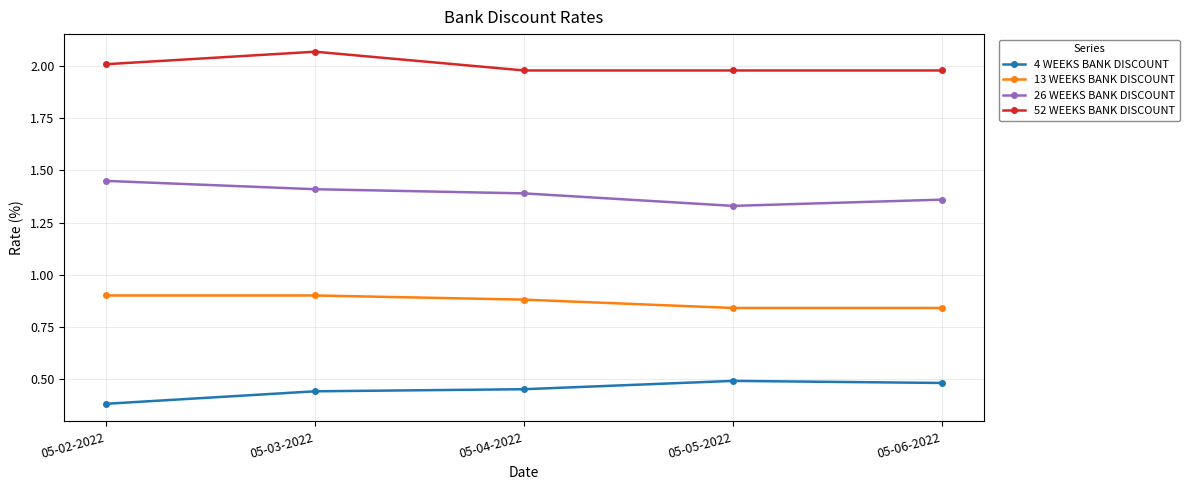

Rank the series by their average value, from lowest to highest.

4 WEEKS BANK DISCOUNT, 13 WEEKS BANK DISCOUNT, 26 WEEKS BANK DISCOUNT, 52 WEEKS BANK DISCOUNT